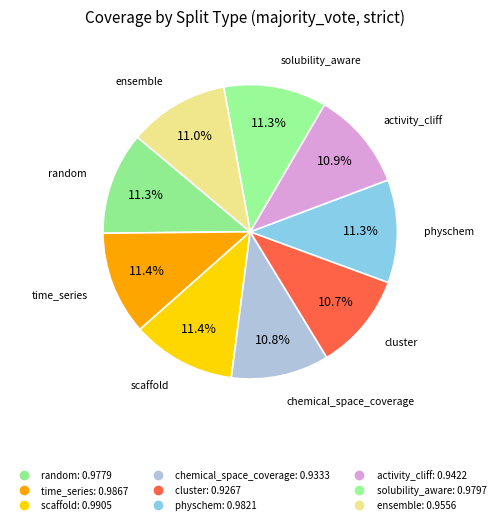

Which category has the smallest portion of the pie?

cluster